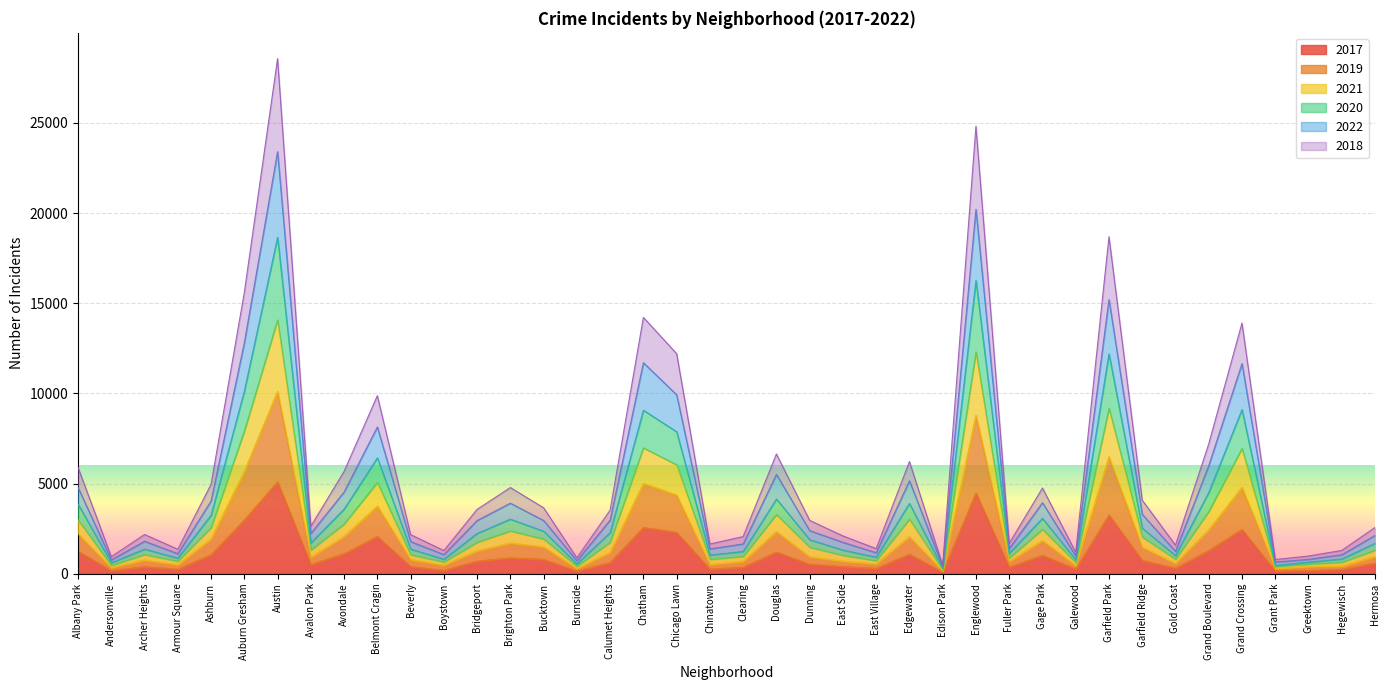

True or false: 2017 has a value of 87 at Edison Park.

True